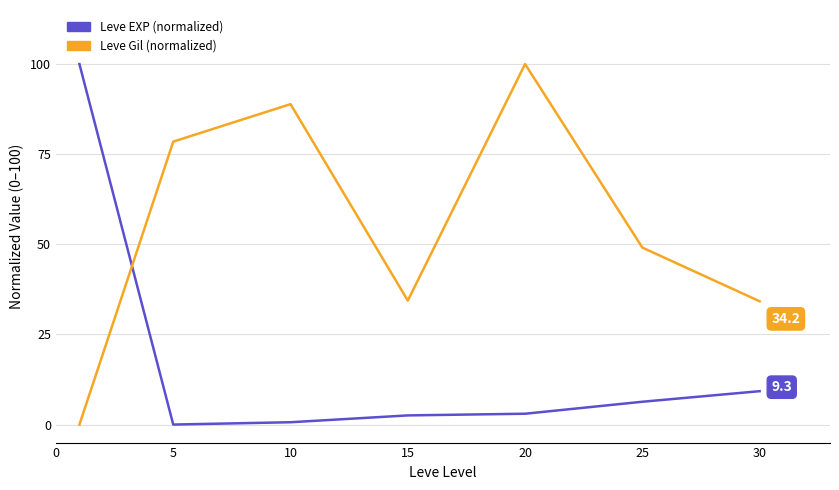

What is the greatest value displayed?

100.0